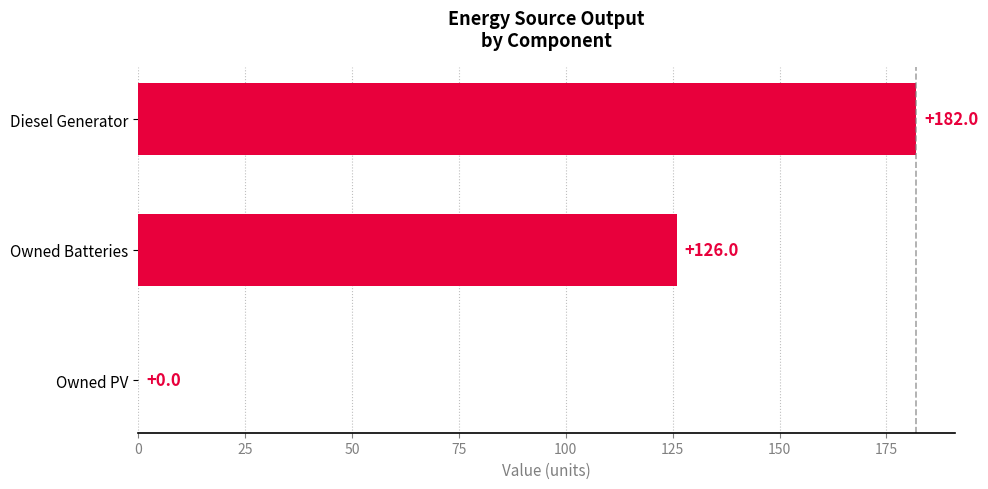

What is the approximate value at Owned Batteries?

126.0